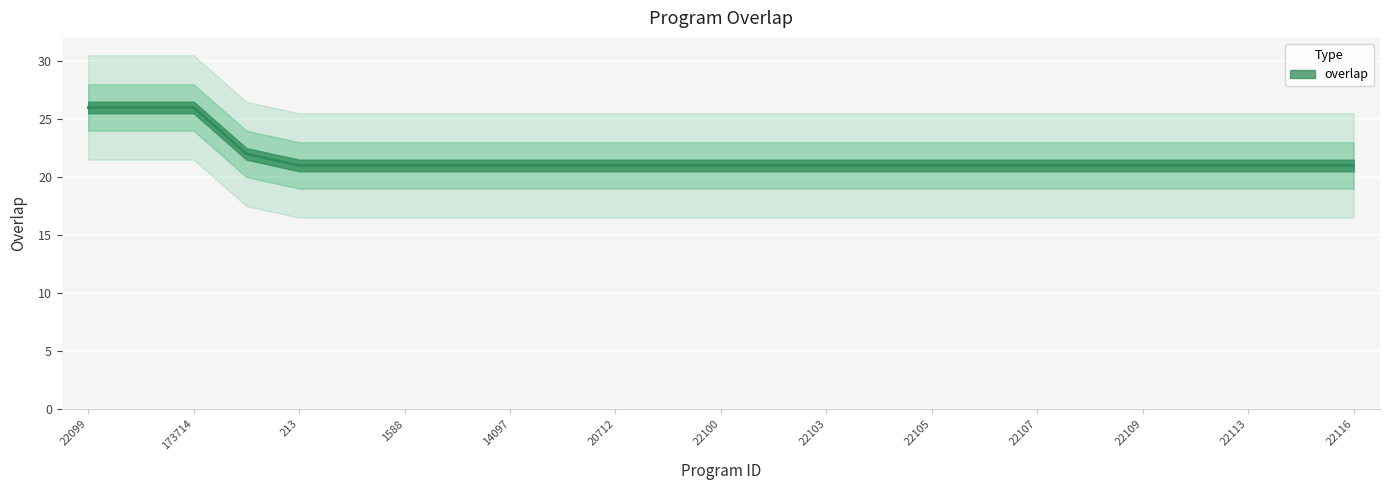

What is the sum of all values?

541